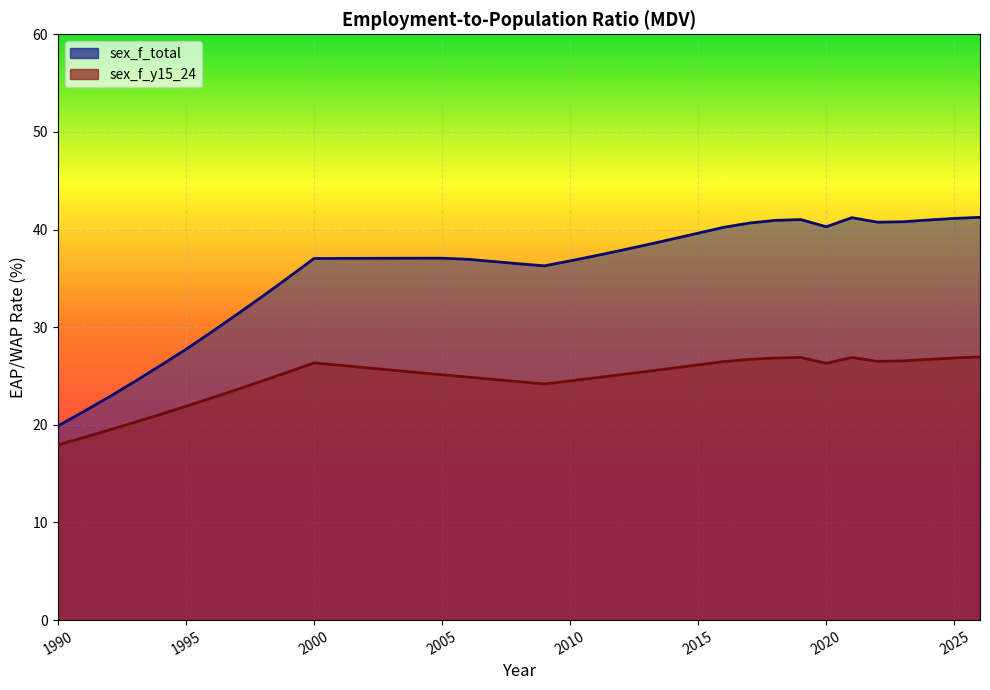

Rank the series at 2008 from highest to lowest value.

sex_f_total, sex_f_y15_24